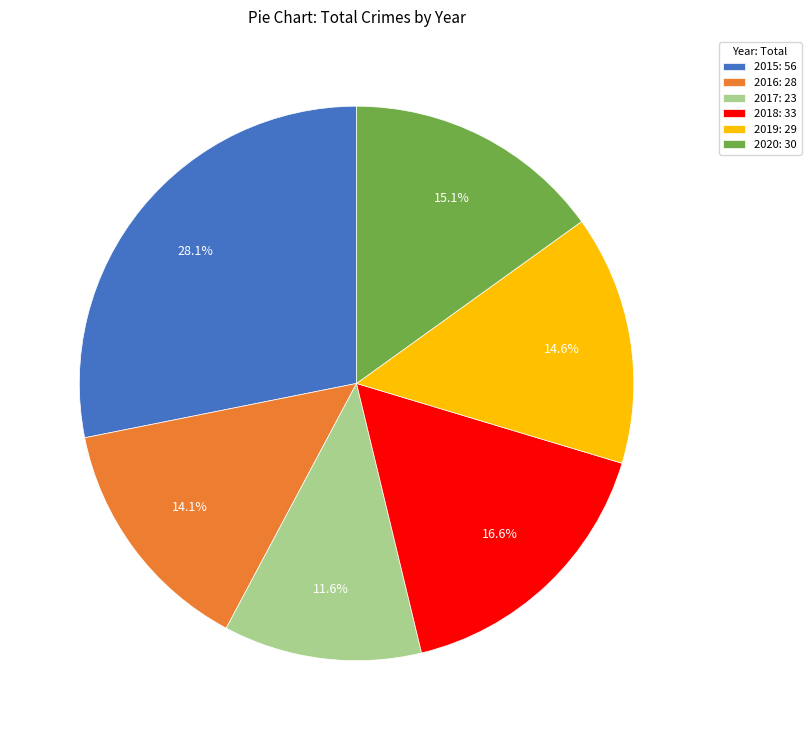

Which has a higher value, 2020 or 2016?

2020